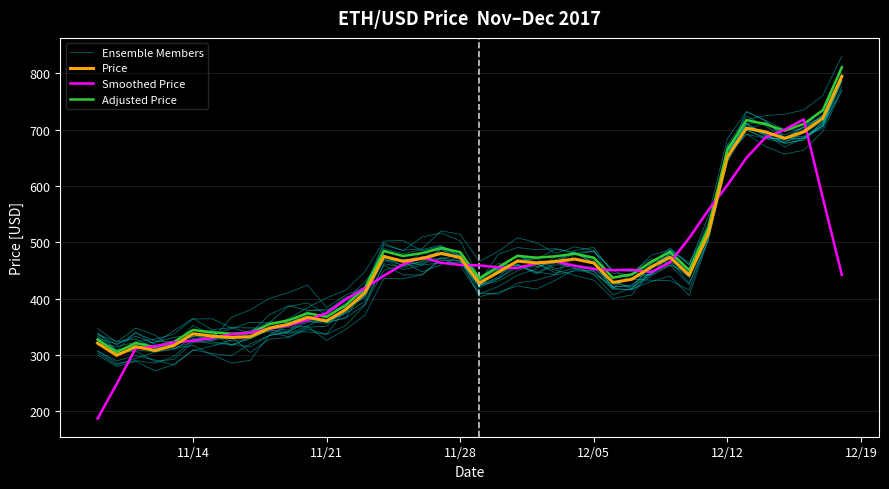

True or false: Price has more than 2 interior local peaks.

True